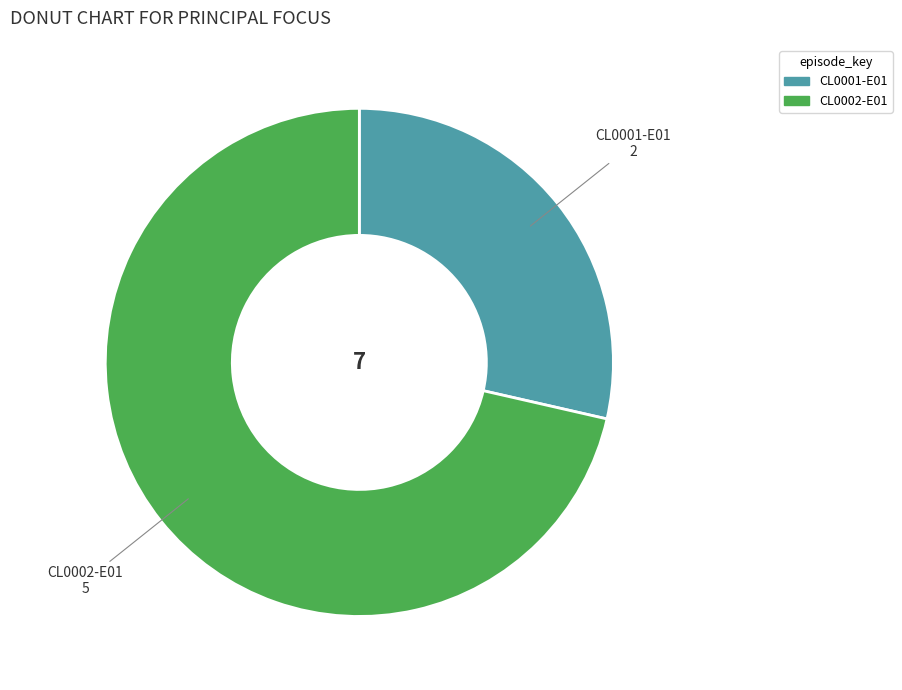

Which has a higher value, CL0001-E01 or CL0002-E01?

CL0002-E01